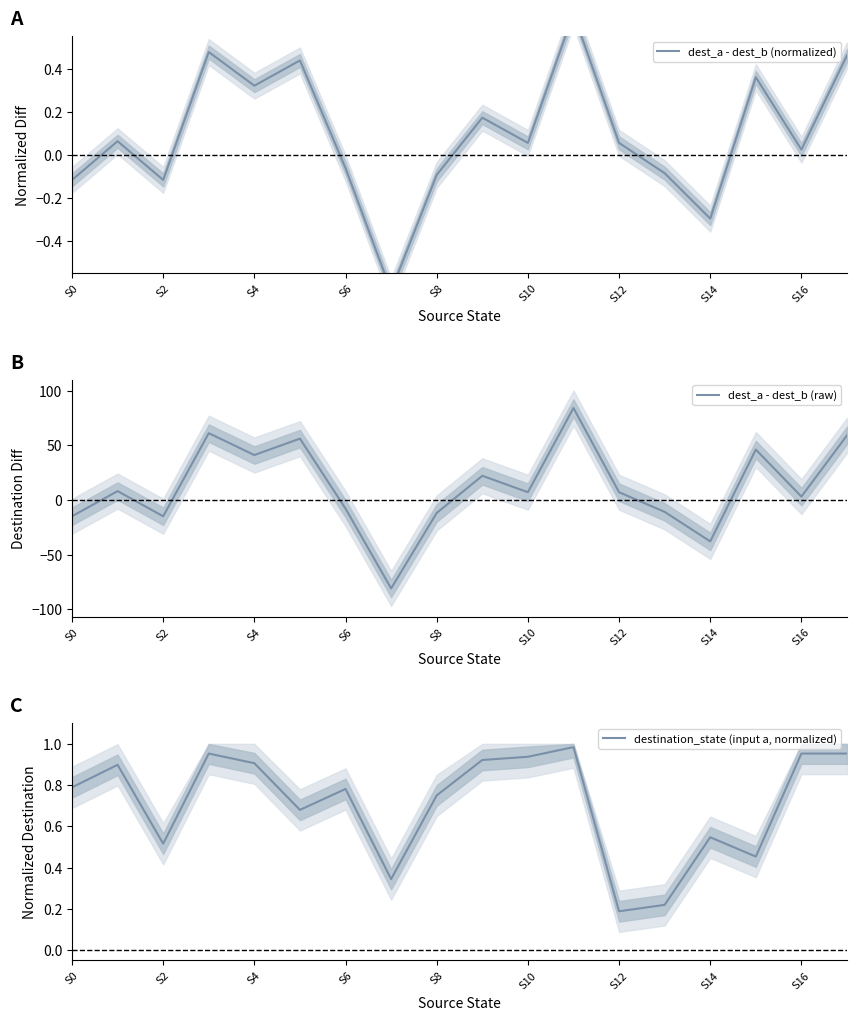

At which label does destination_state (input a, normalized) reach its peak?

11